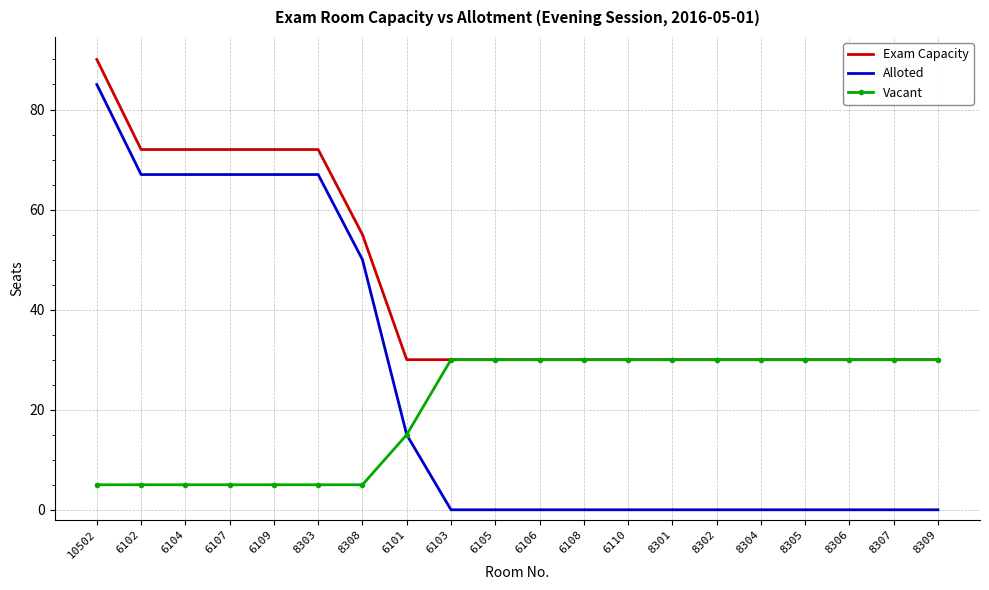

What is the difference between the Vacant values at 6109 and 8301?

25